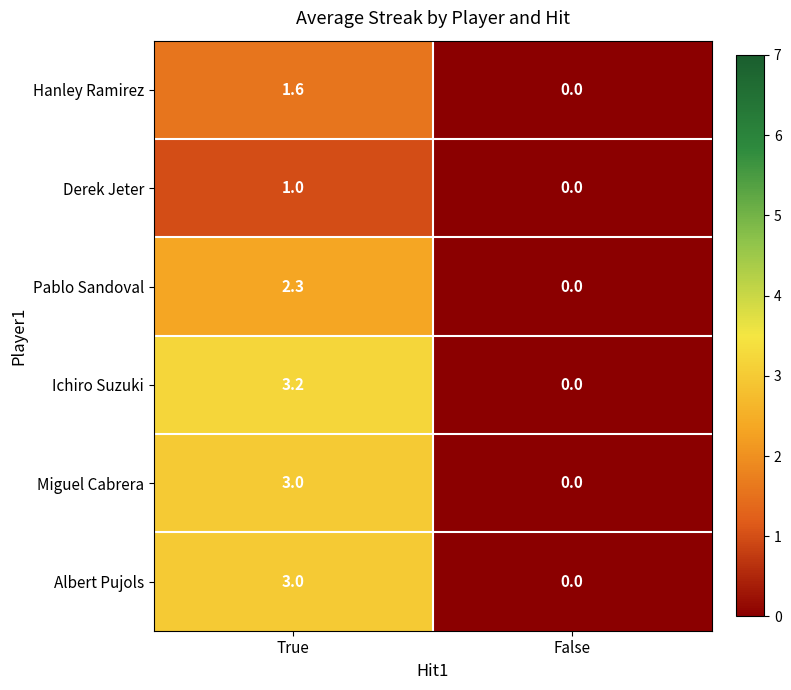

Reading left to right, transcribe all the data shown in this chart.

Hanley Ramirez: True=1.6	False=0.0
Derek Jeter: True=1.0	False=0.0
Pablo Sandoval: True=2.3	False=0.0
Ichiro Suzuki: True=3.2	False=0.0
Miguel Cabrera: True=3.0	False=0.0
Albert Pujols: True=3.0	False=0.0